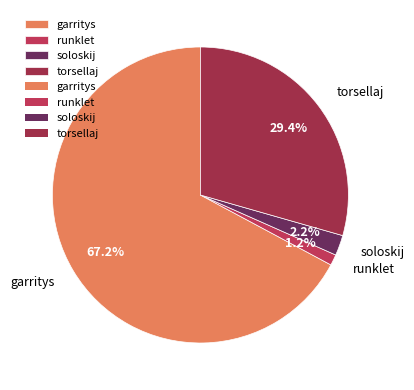

To the nearest percent, what is the combined percentage of soloskij and torsellaj?

32%